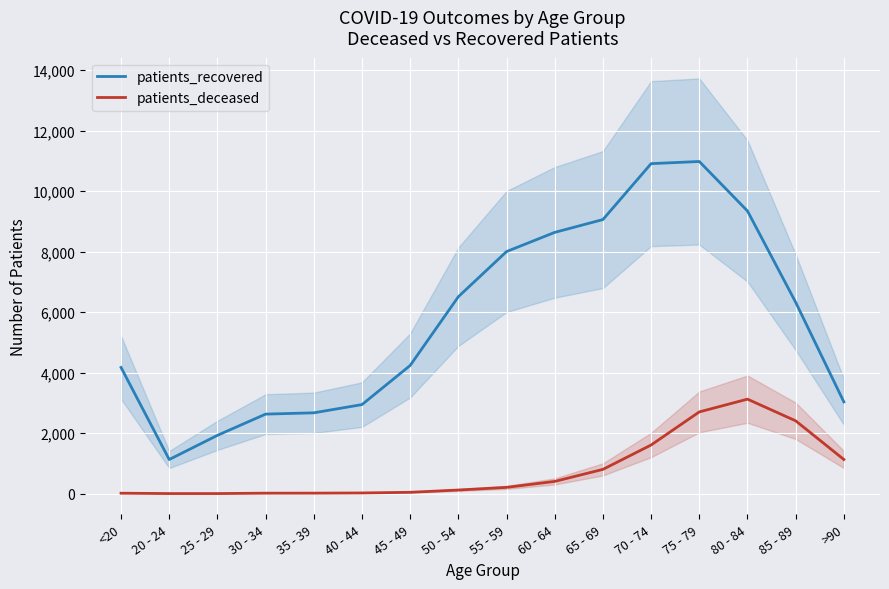

Reading left to right, list all the values displayed in this chart.

patients_recovered: <20=4173	20 - 24=1129	25 - 29=1928	30 - 34=2630	35 - 39=2673	40 - 44=2945	45 - 49=4239	50 - 54=6512	55 - 59=8005	60 - 64=8639	65 - 69=9063	70 - 74=10912	75 - 79=10983	80 - 84=9346	85 - 89=6328	>90=3034
patients_deceased: <20=15	20 - 24=3	25 - 29=3	30 - 34=16	35 - 39=17	40 - 44=23	45 - 49=45	50 - 54=120	55 - 59=208	60 - 64=405	65 - 69=803	70 - 74=1609	75 - 79=2703	80 - 84=3125	85 - 89=2408	>90=1130